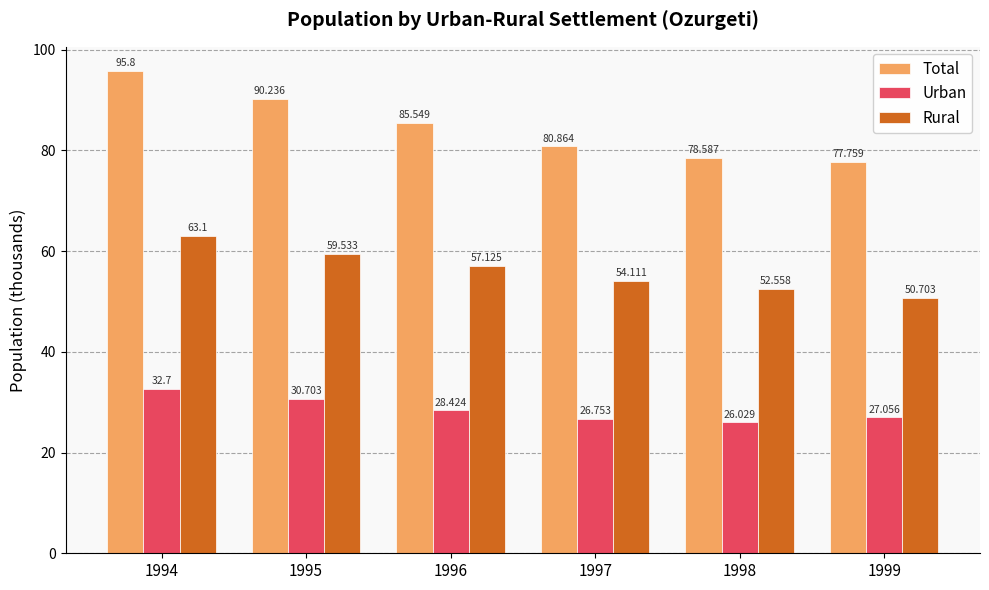

List the series in order of their peak value, highest first.

Total, Rural, Urban